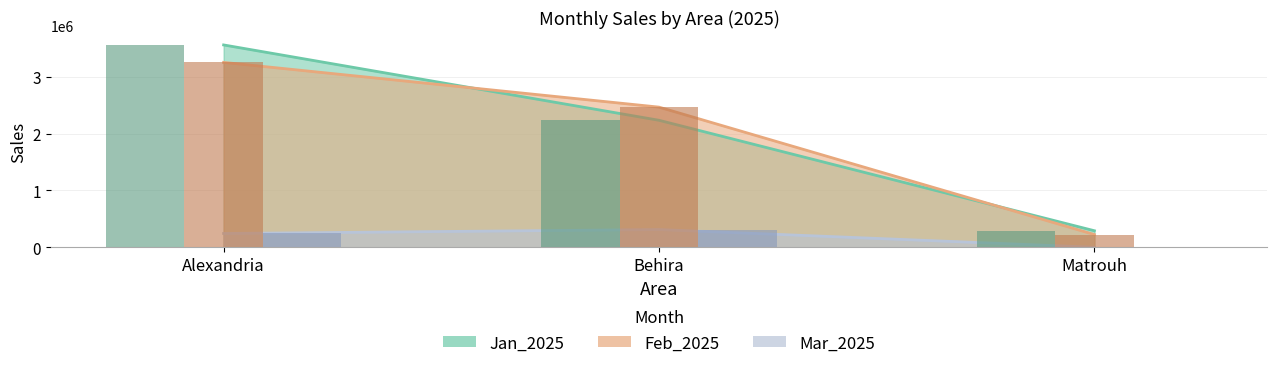

What position from the left is Behira?

2